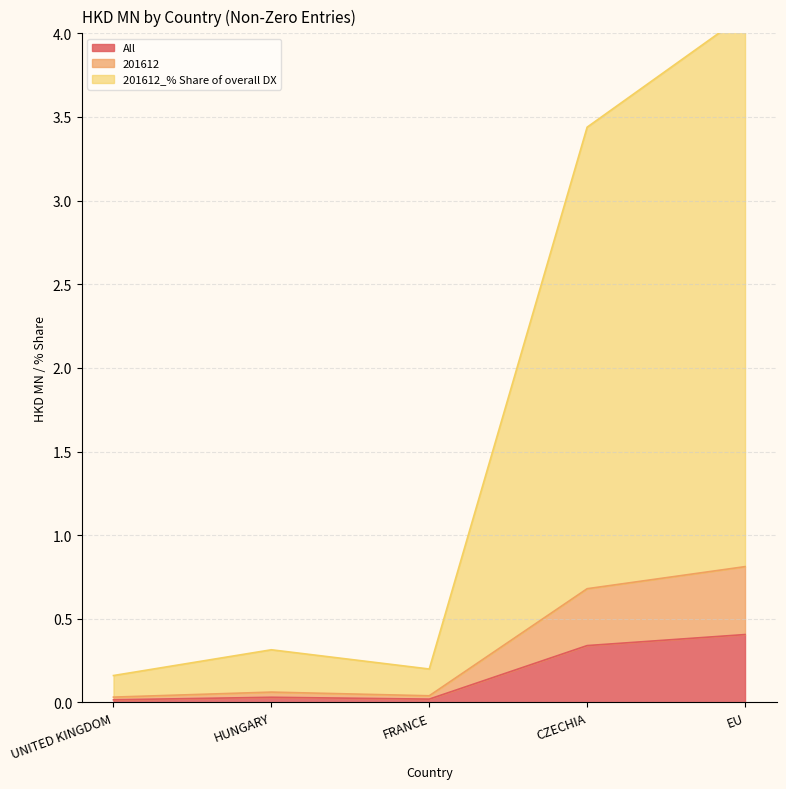

Is the value of 201612 at CZECHIA greater than the value of All at CZECHIA?

Yes